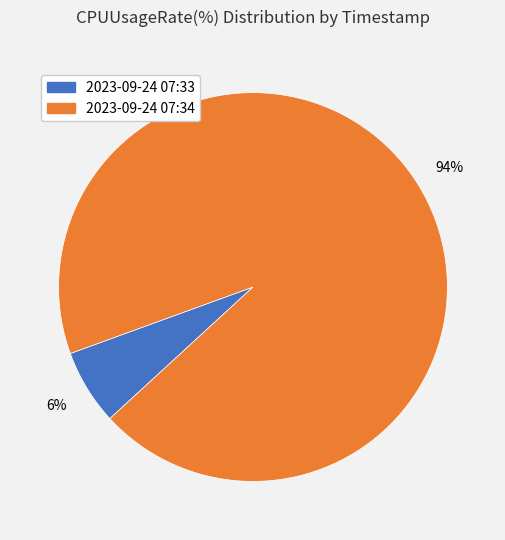

What percentage is the 2023-09-24 07:33 slice, to the nearest percent?

6%